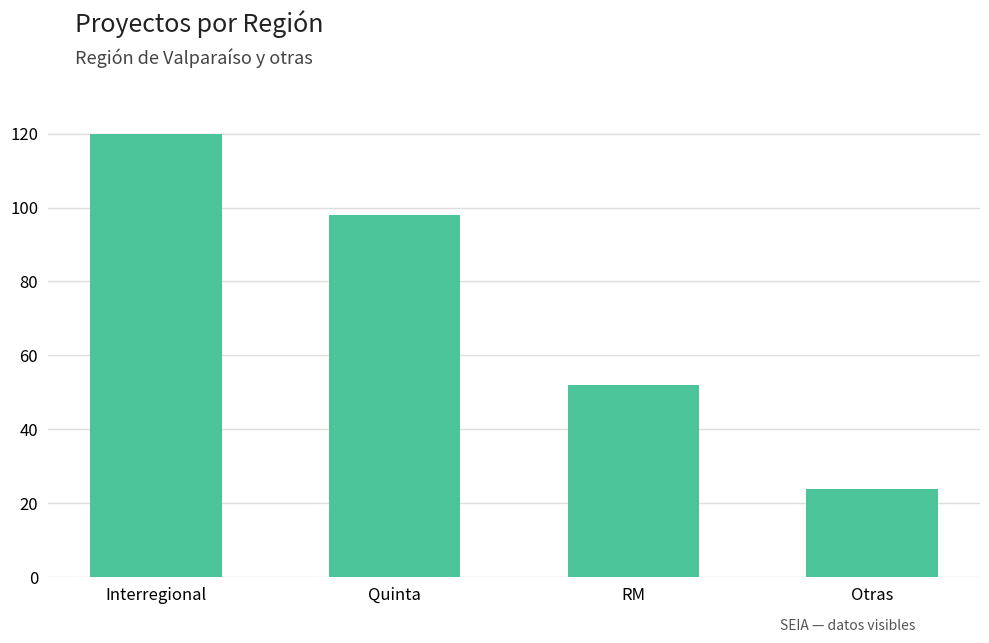

What is the average value?

74